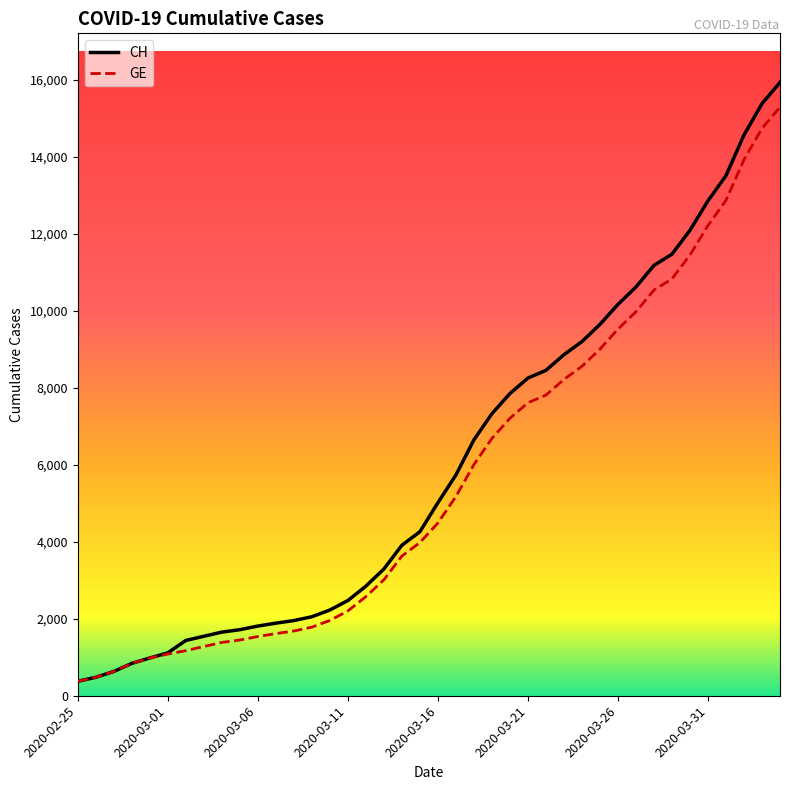

Which series has the largest range (max minus min)?

CH